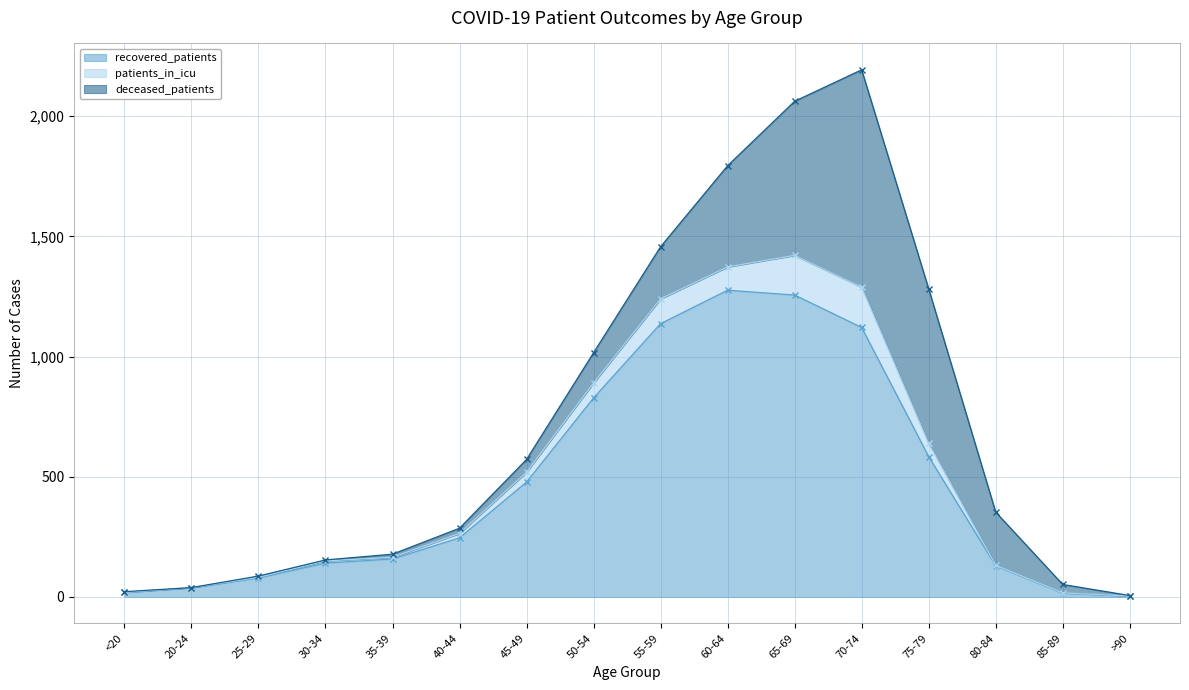

The value of deceased_patients at 20-24 is -620. True or false?

False